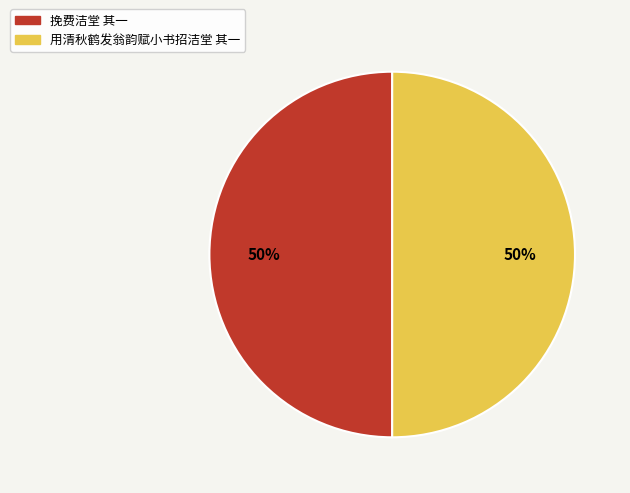

Combined, do 挽费洁堂 其一 and 用清秋鹤发翁韵赋小书招洁堂 其一 account for over 50%?

Yes